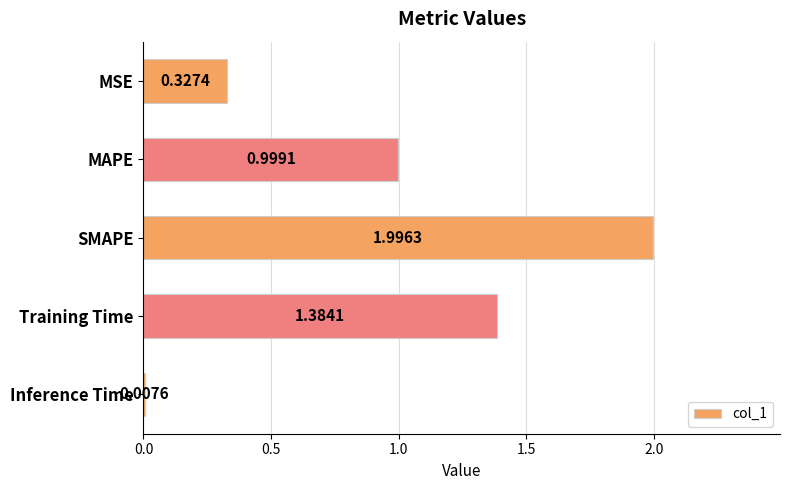

Which has a higher value, Inference Time or MAPE?

MAPE